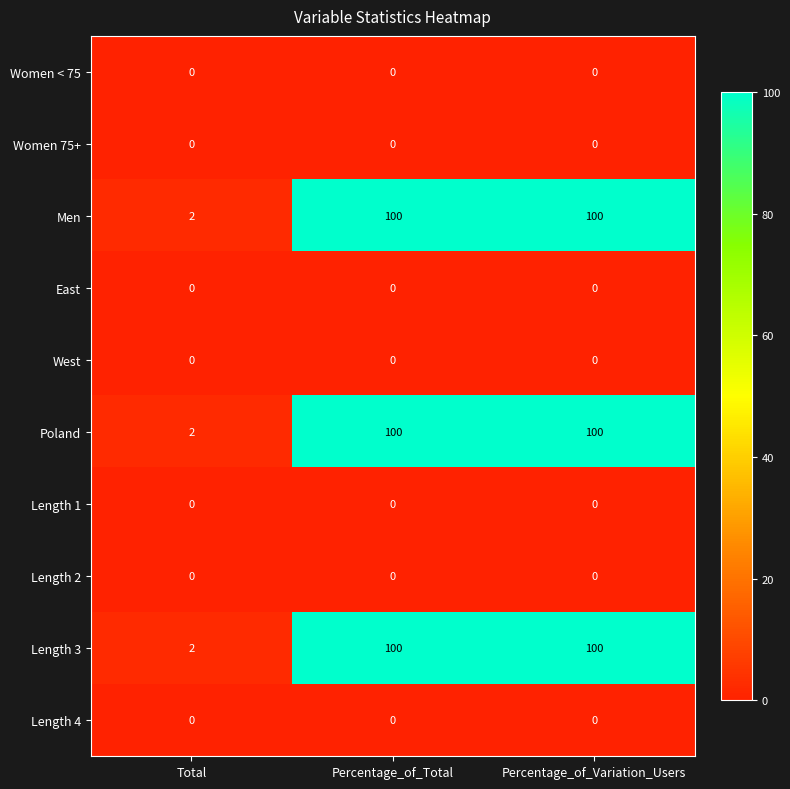

Count the number of data series in this chart.

10